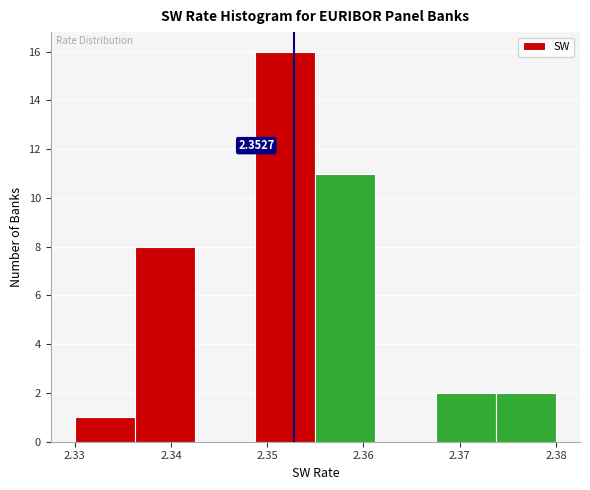

Which range on the x-axis has the tallest bar?

2.349 to 2.355